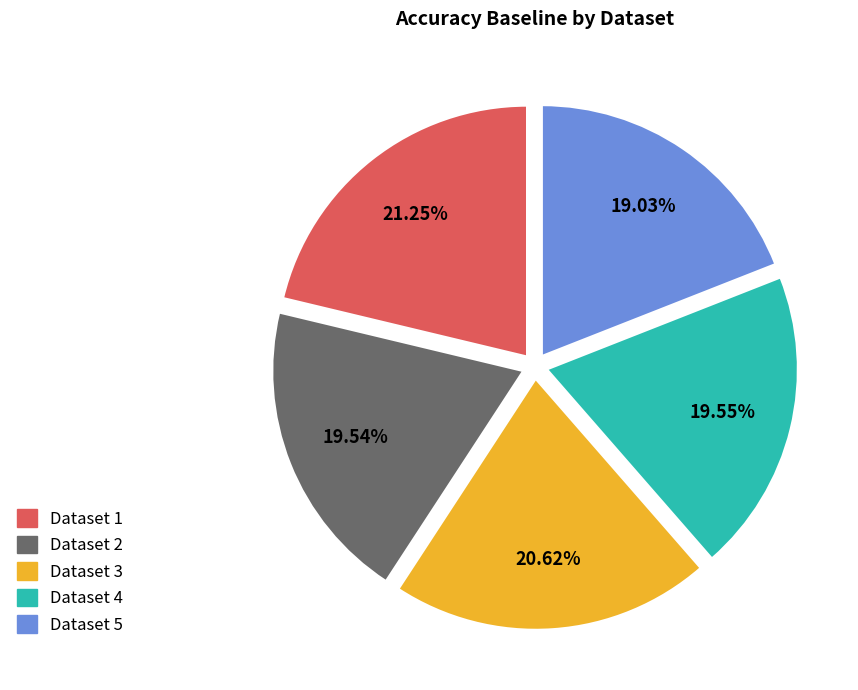

Is there any slice that represents more than half of the pie?

No